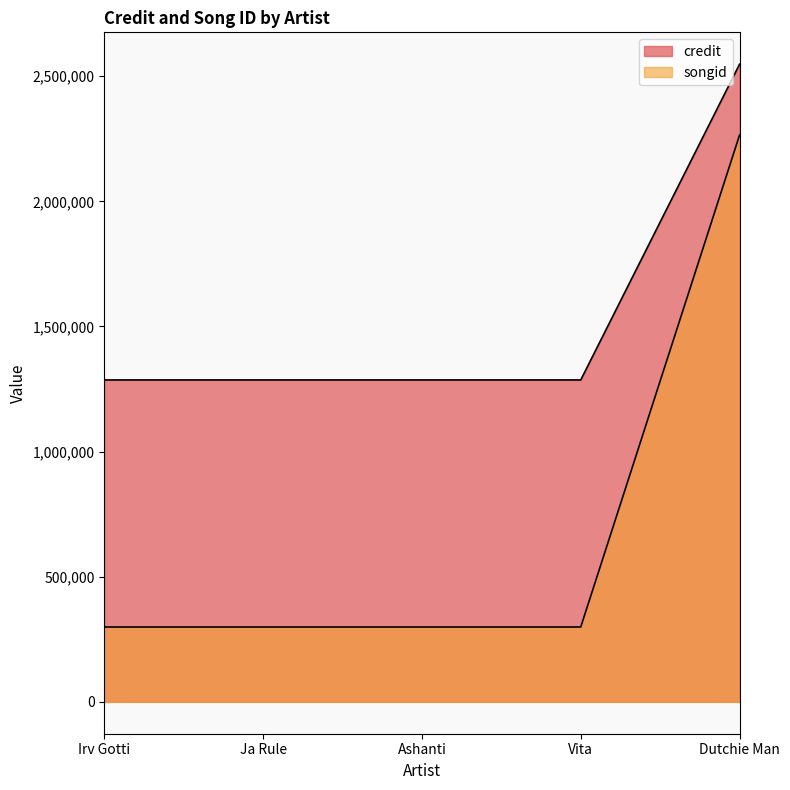

Which category has the lowest value in the songid series?

Irv Gotti